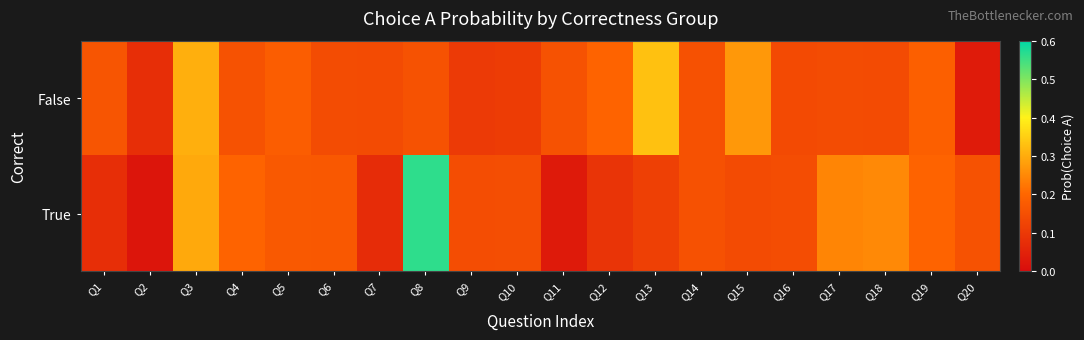

What is the total value across all series at Q16?

0.3